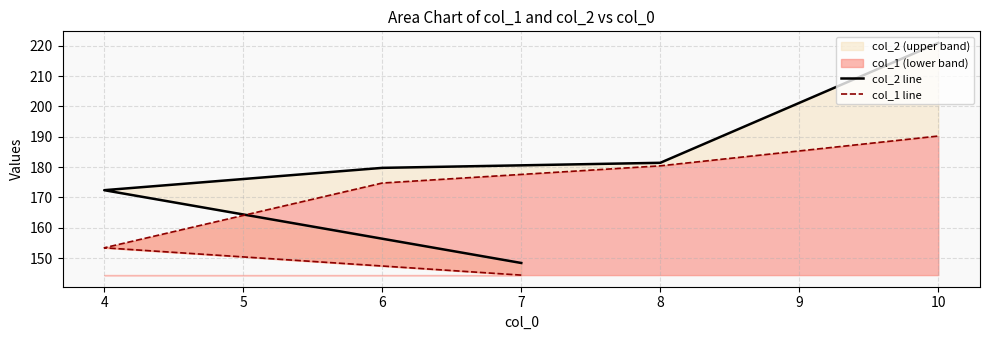

Which series has the largest range (max minus min)?

col_2 line